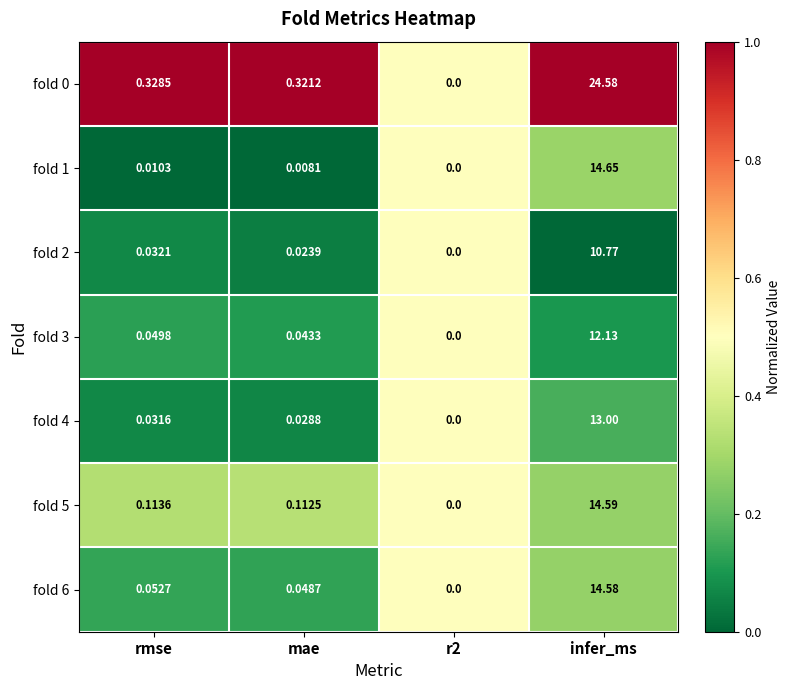

At which category is the sum across all series the highest?

infer_ms